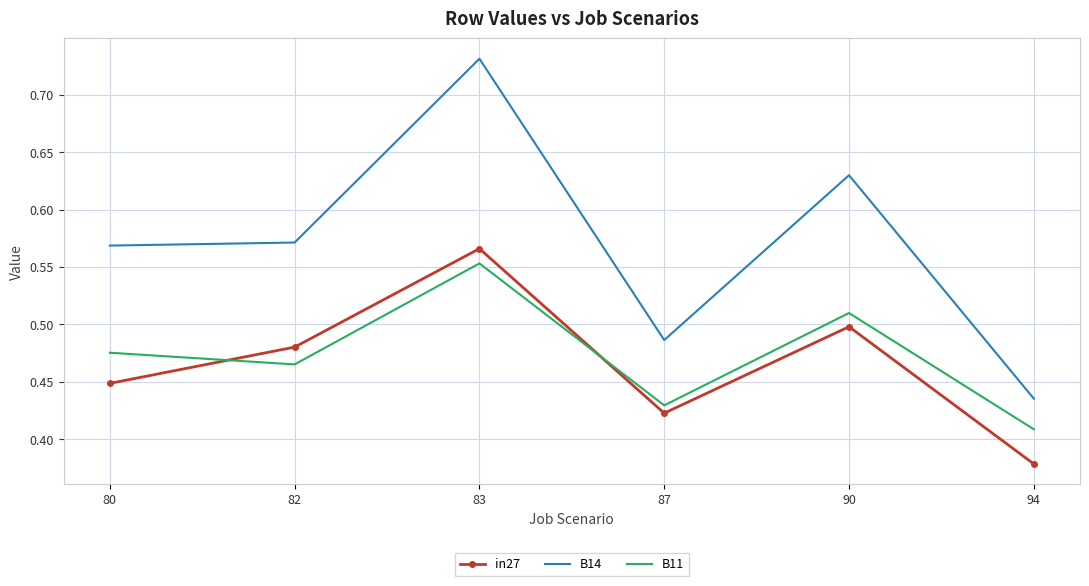

True or false: B11 and B14 cross at least once.

False